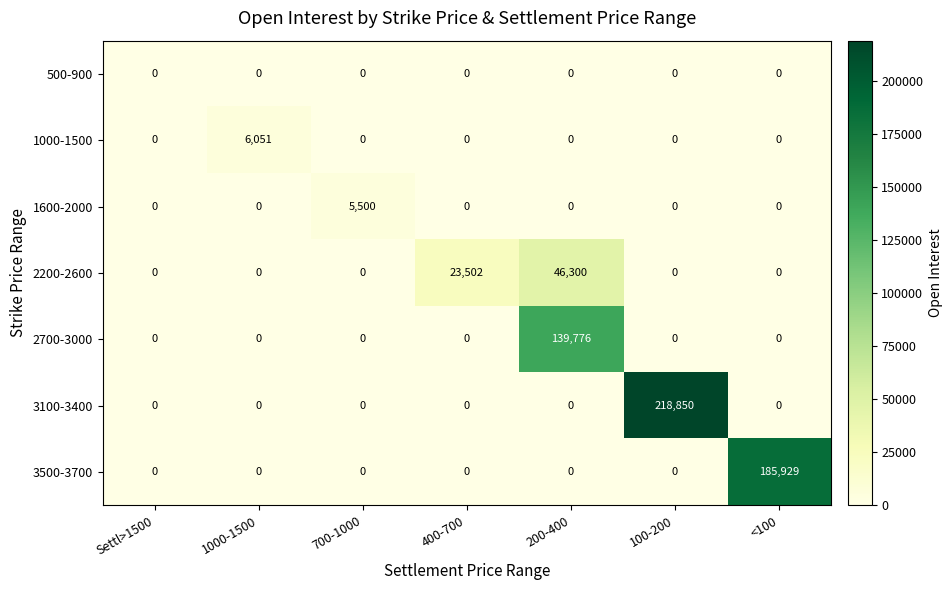

Which series has the largest total across all categories?

3100-3400